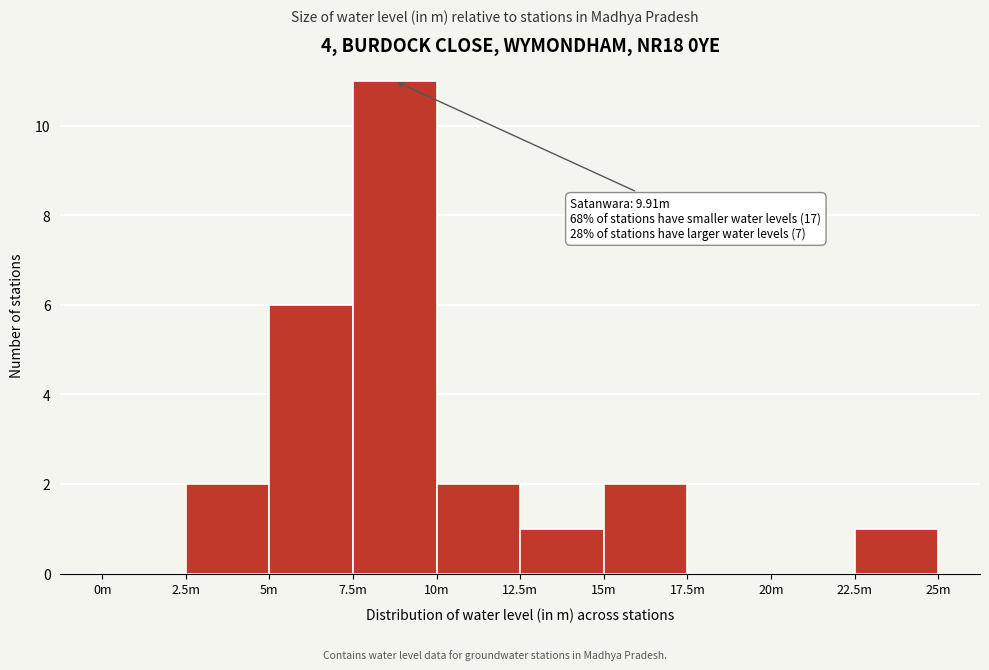

Reading left to right, list all the values displayed in this chart.

0m=0	2.5m=2	5m=6	7.5m=11	10m=2	12.5m=1	15m=2	17.5m=0	20m=0	22.5m=1